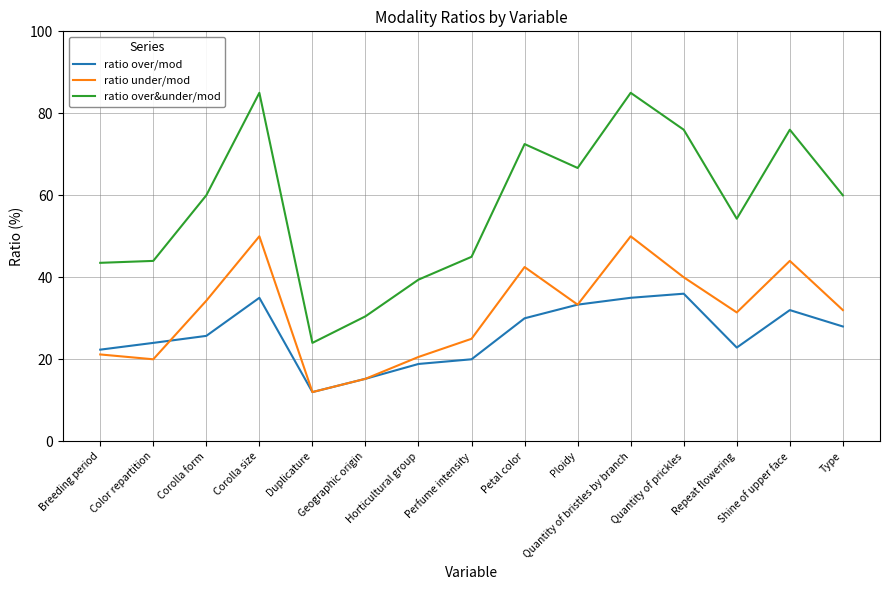

Which series has the largest range (max minus min)?

ratio over&under/mod